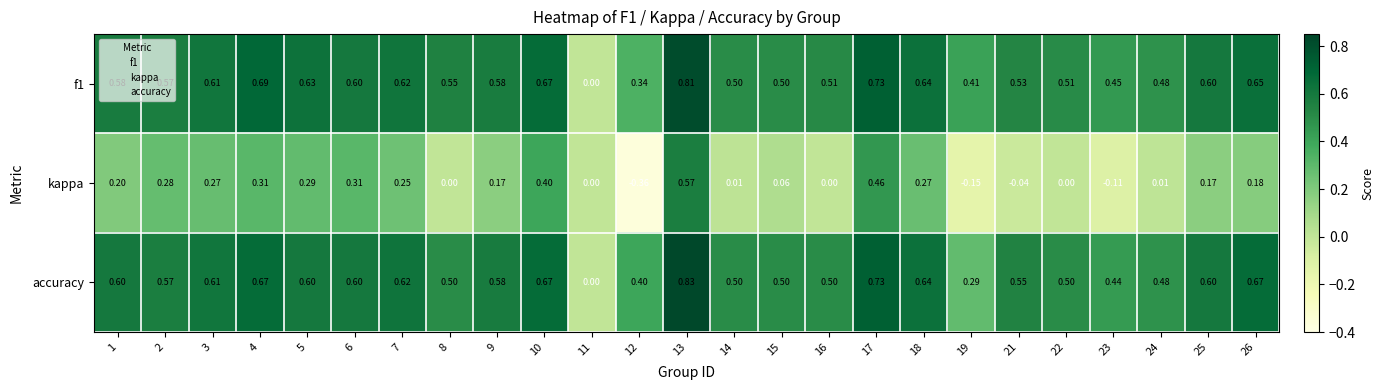

Is the value of f1 at 2 greater than the value of kappa at 3?

Yes